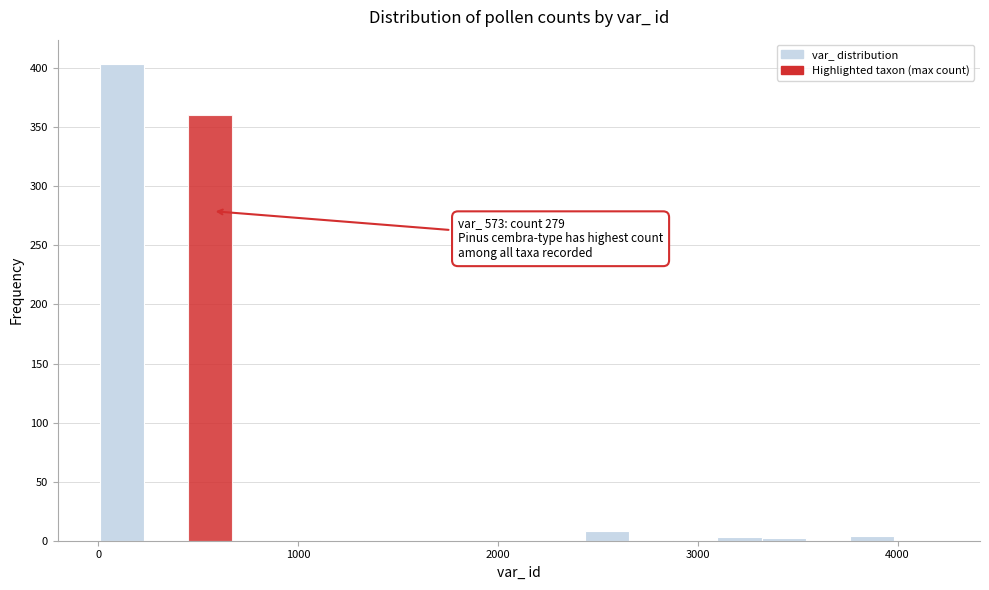

Around what value on the x-axis is the tallest bar? Give the approximate position of its centre, as read against the axis.

100